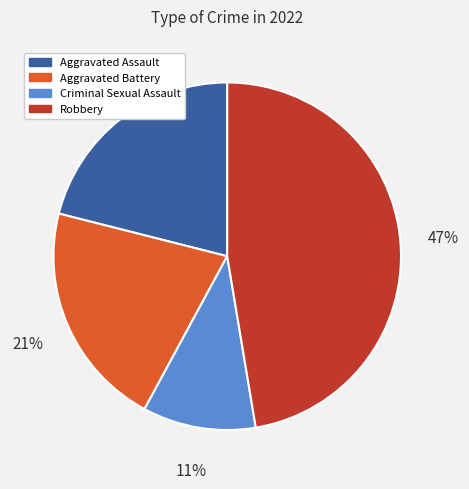

True or false: Aggravated Assault accounts for 21% of the total.

True